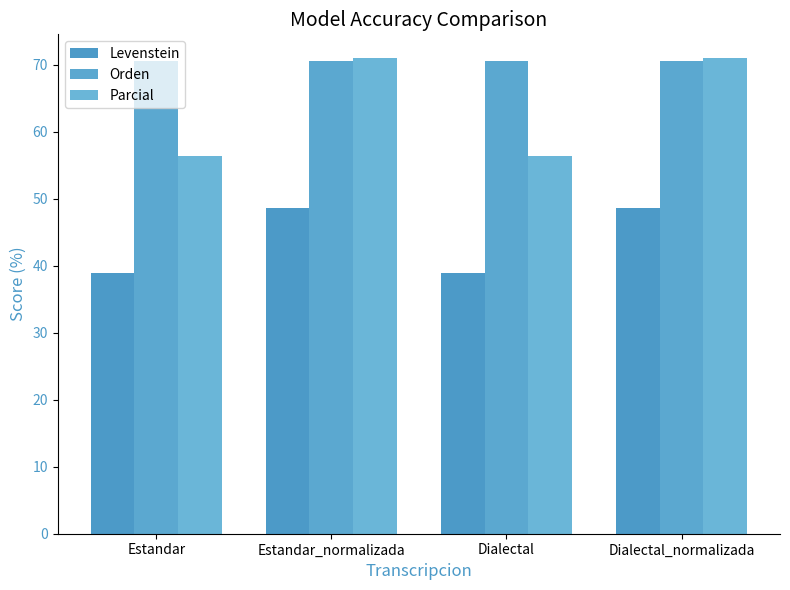

Read the Orden value at Estandar_normalizada.

70.6